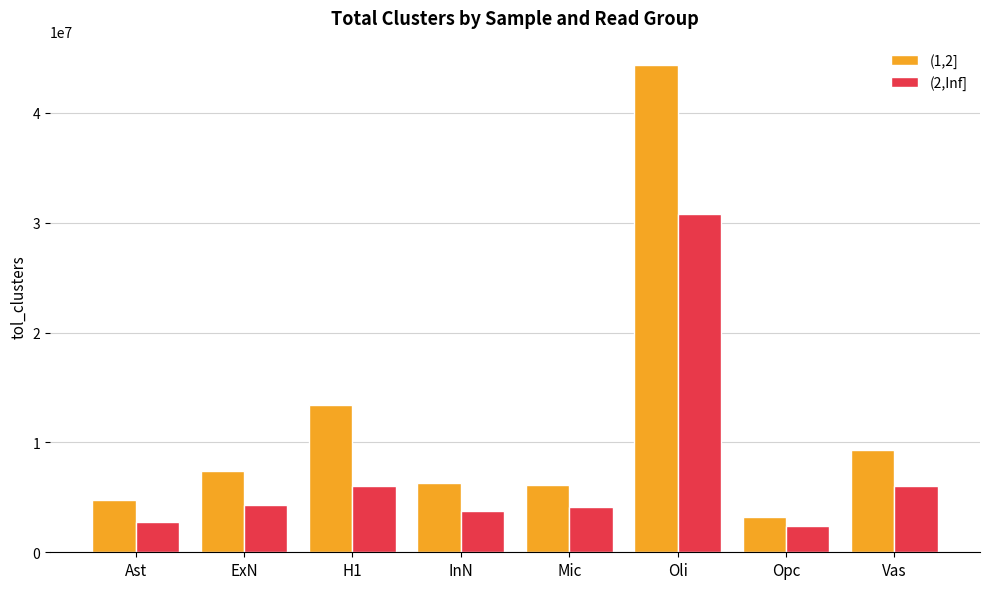

The value of (1,2] at Oli is 44350098. True or false?

True